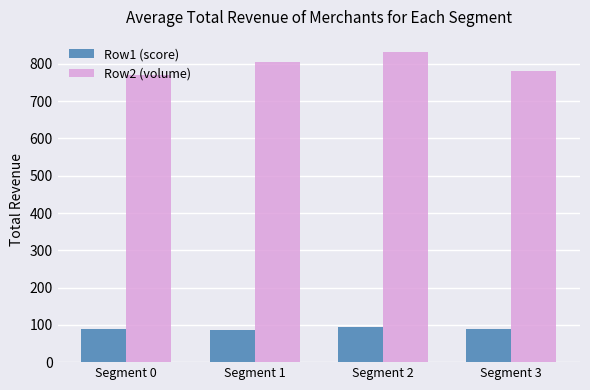

How many bars are there in total?

8